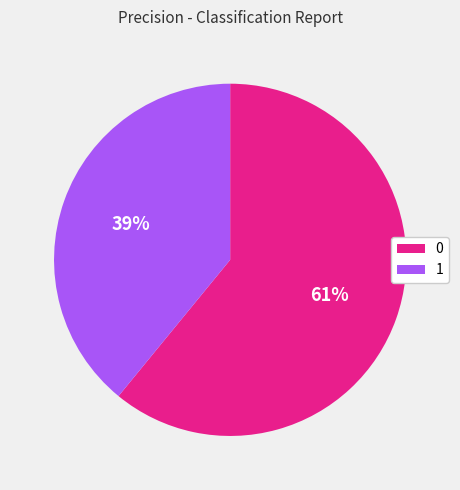

To the nearest percent, what portion does 0 represent?

61%